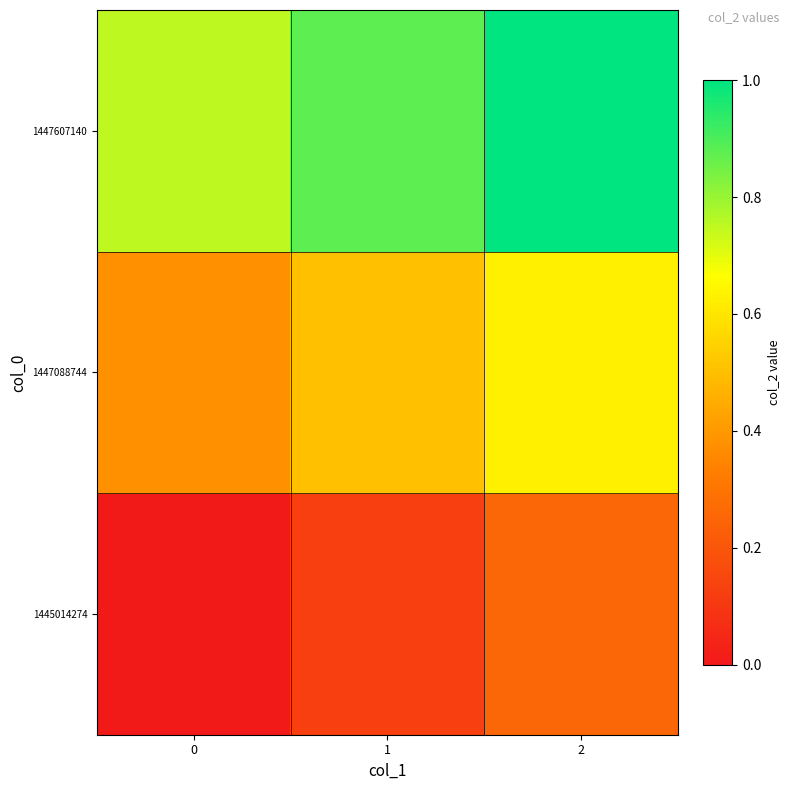

What is the difference between the highest and lowest values at 1?

0.8